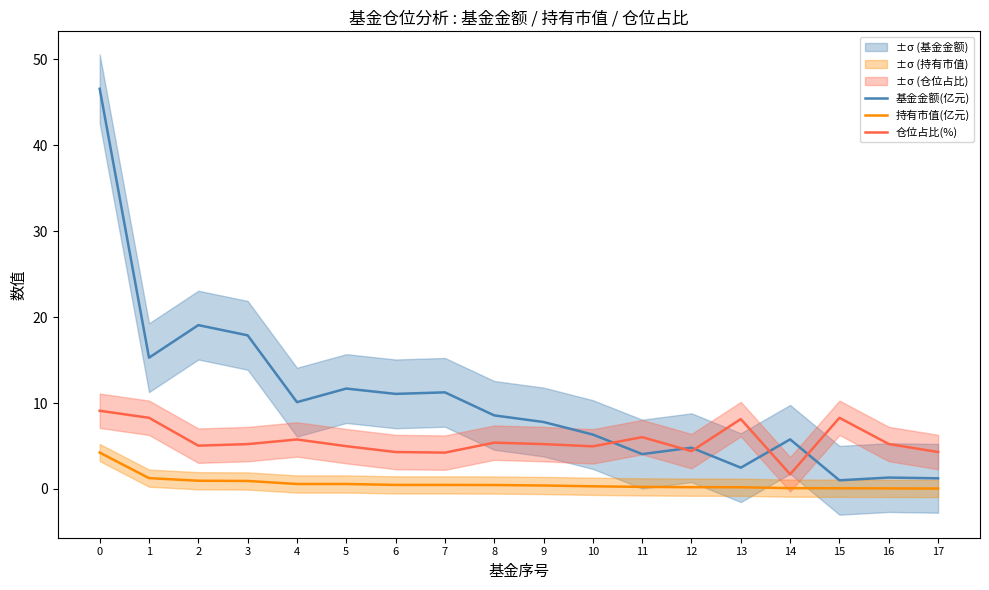

Rank the series by their average value, from highest to lowest.

基金金额(亿元), 仓位占比(%), 持有市值(亿元)